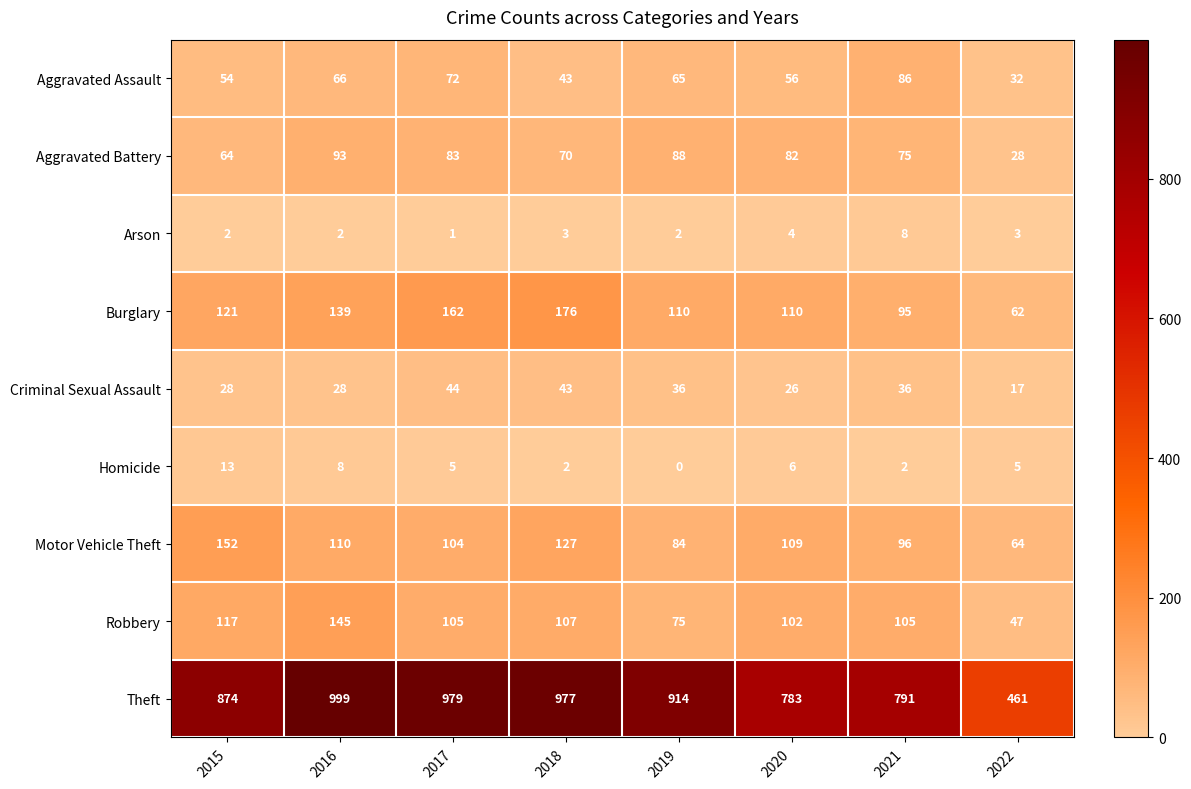

What is the lowest value of the Aggravated Assault series?

32